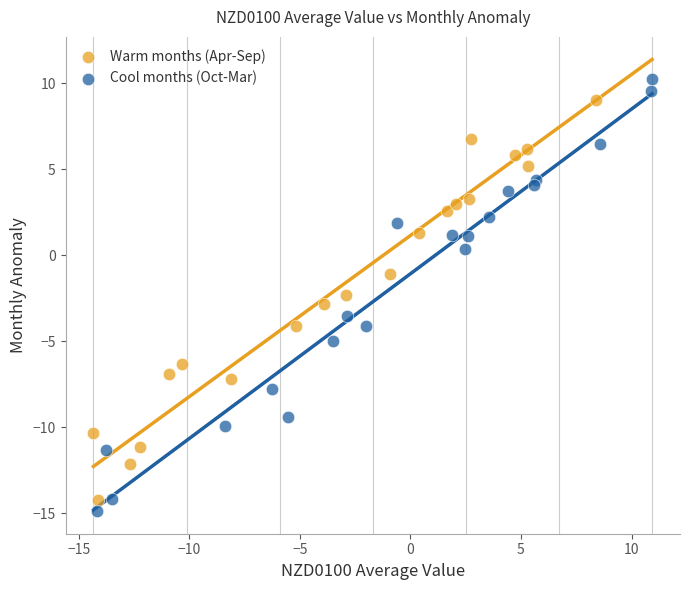

Which series has the widest spread of Y values?

Cool months (Oct-Mar)